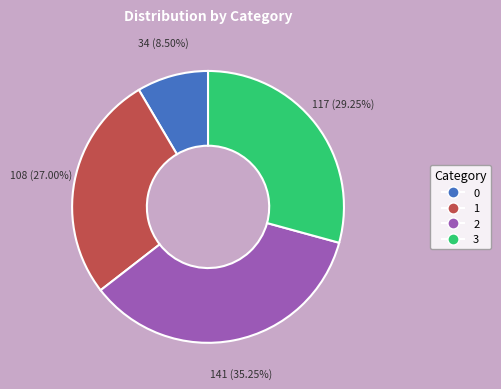

Which has a higher value, 3 or 1?

3